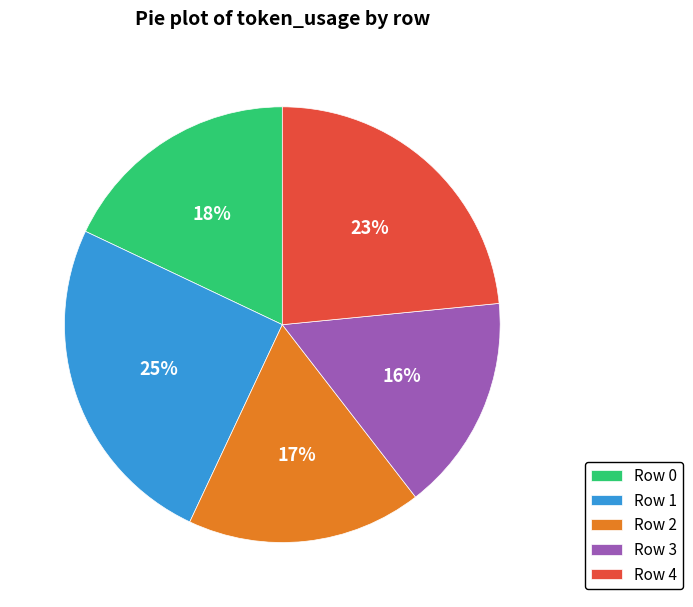

Do Row 2 and Row 3 together represent more than half of the pie?

No